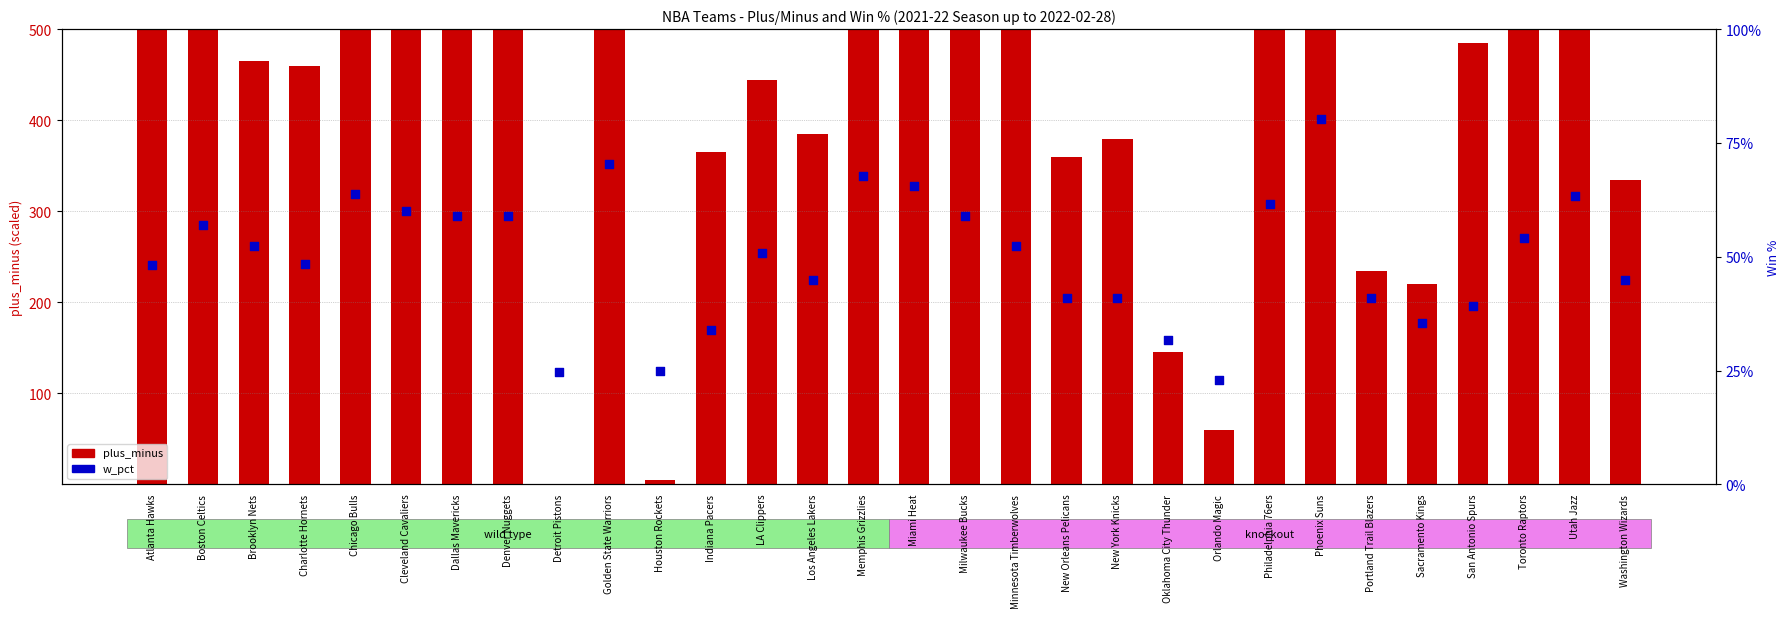

Which series has the largest total across all categories?

plus_minus